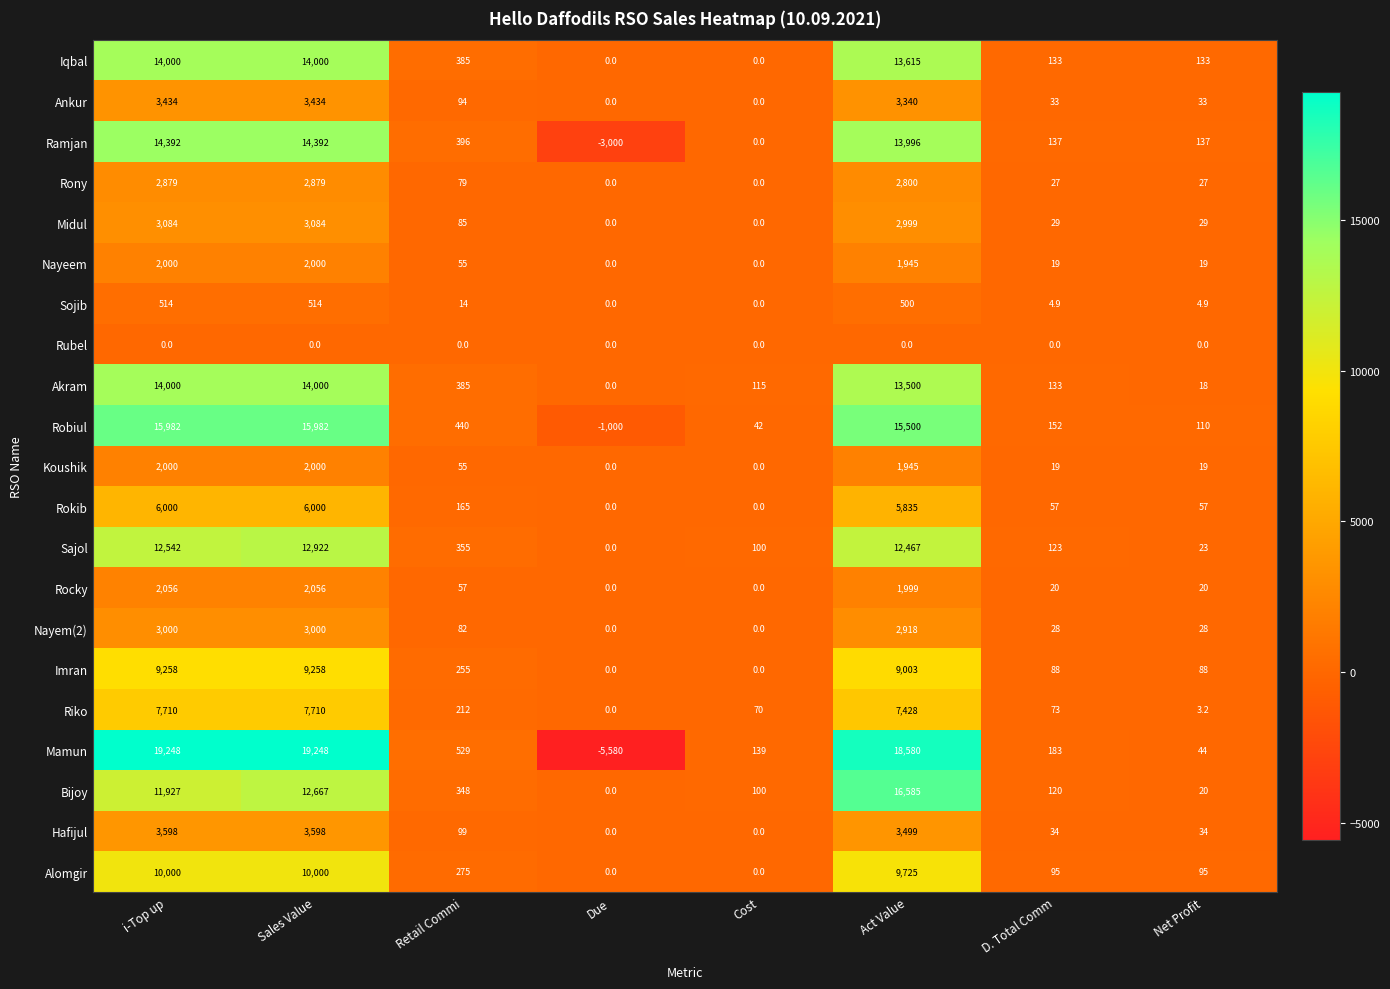

What is the spread (max minus min) of values at Sales Value?

19248.0